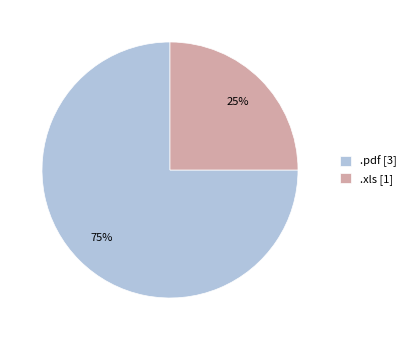

Does any single category account for the majority?

Yes